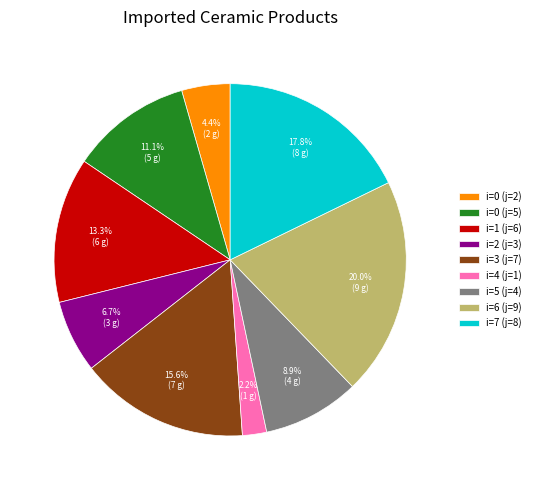

Rank the categories by value from highest to lowest.

i=6 (j=9), i=7 (j=8), i=3 (j=7), i=1 (j=6), i=0 (j=5), i=5 (j=4), i=2 (j=3), i=0 (j=2), i=4 (j=1)